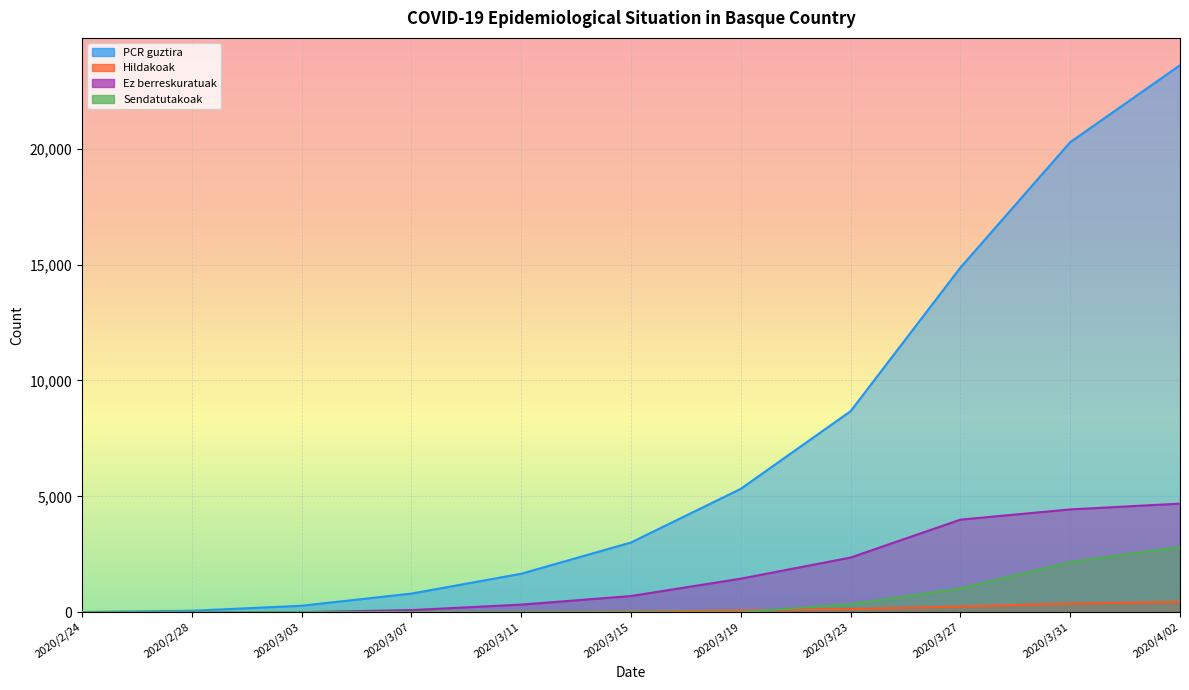

How many lines are shown in the chart?

4